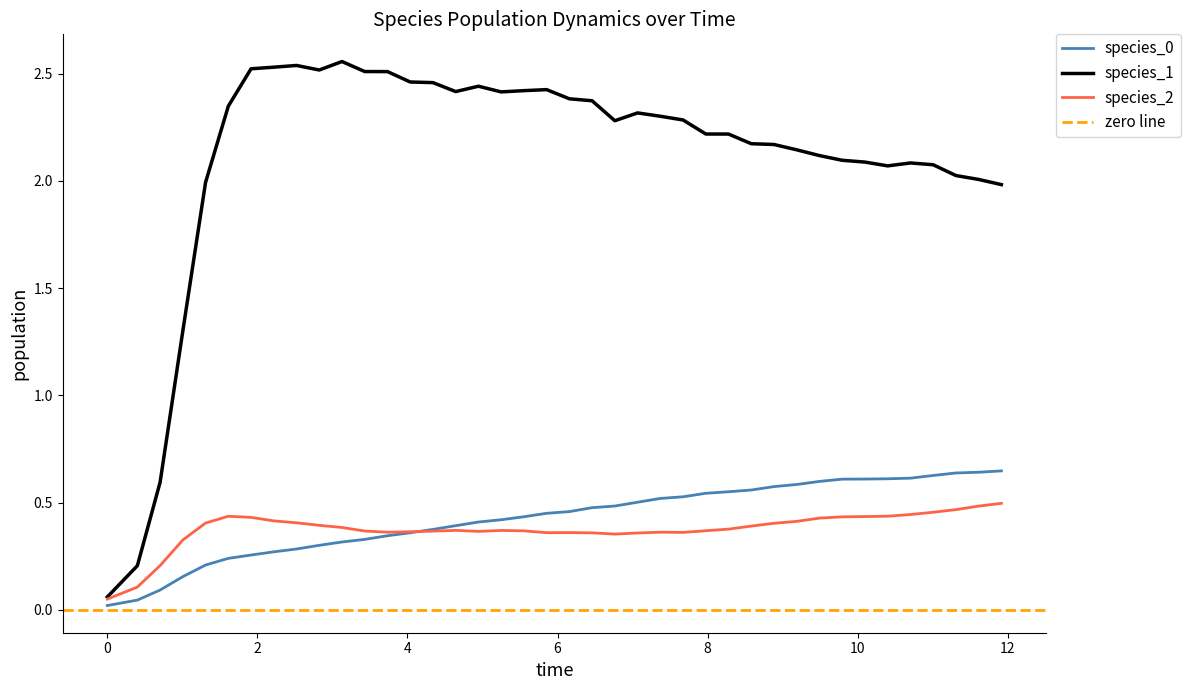

Count the number of categories in the chart.

40